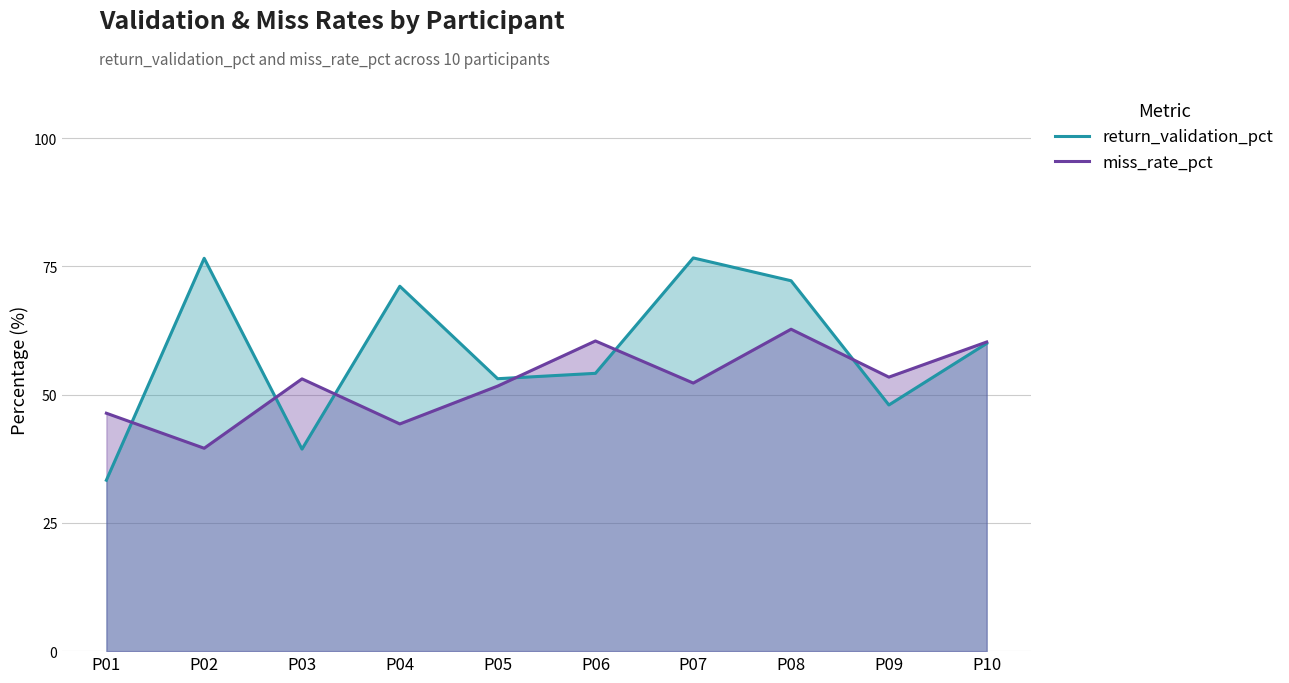

Reading left to right, what are all the values shown in this chart?

return_validation_pct: P01=33.3	P02=76.6	P03=39.4	P04=71.2	P05=53.1	P06=54.2	P07=76.7	P08=72.2	P09=48.0	P10=60.0
miss_rate_pct: P01=46.4	P02=39.6	P03=53.1	P04=44.3	P05=51.7	P06=60.5	P07=52.3	P08=62.8	P09=53.4	P10=60.3